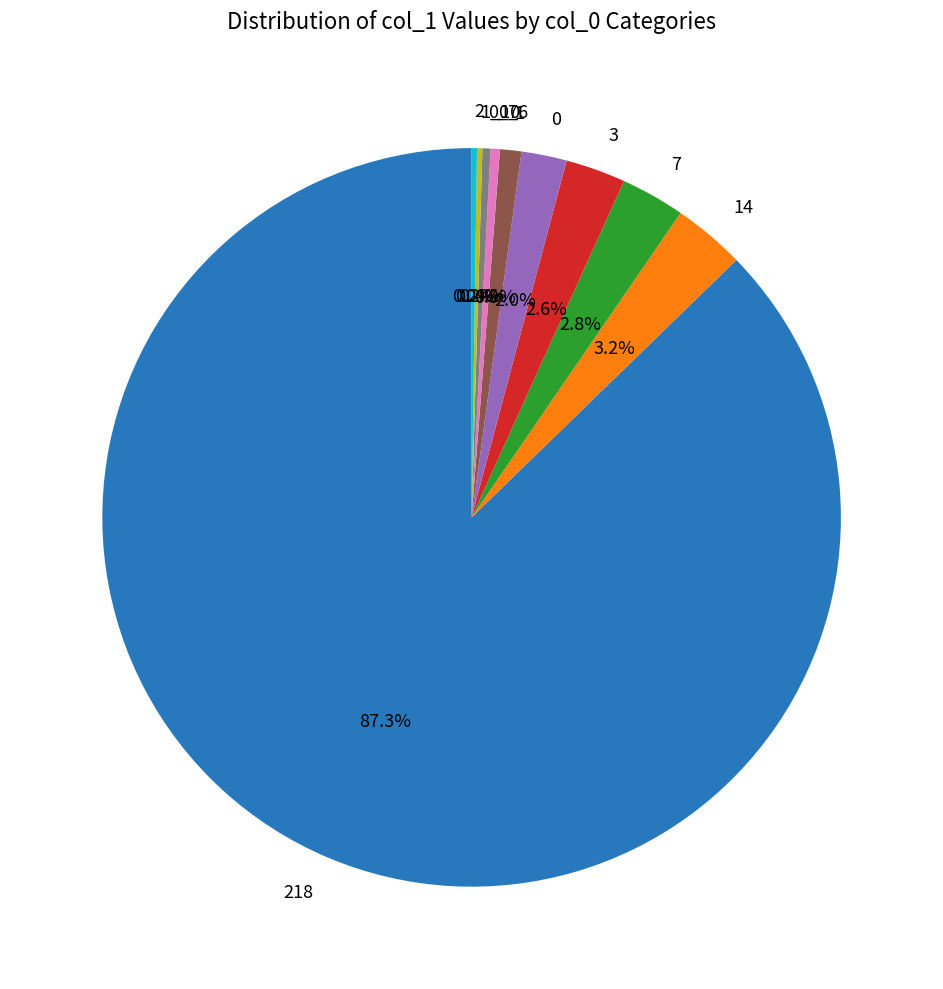

Is the sum of 14 and 0_7 greater than half?

No